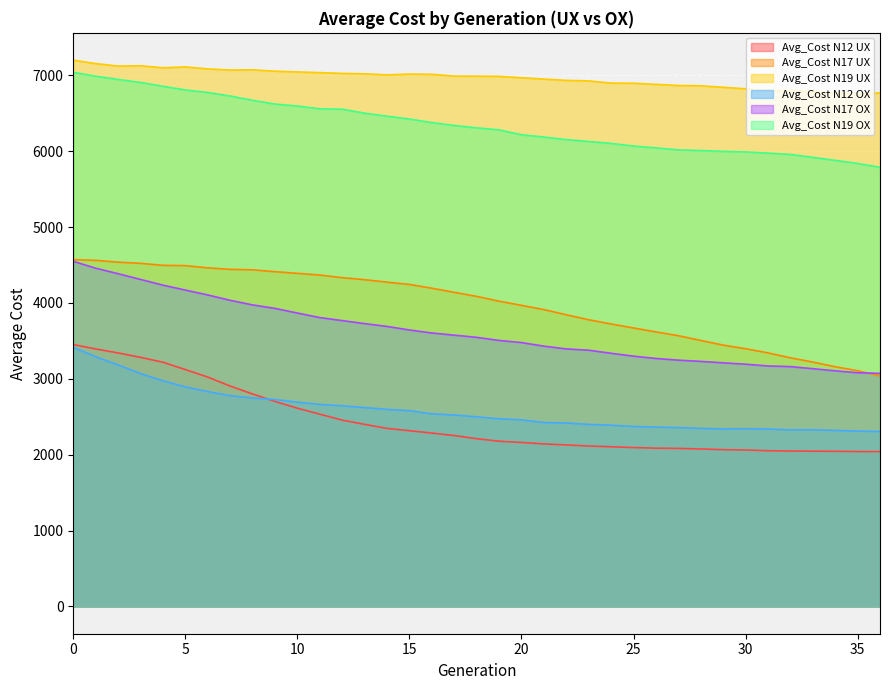

What is the total value across all series at 10?

27203.1